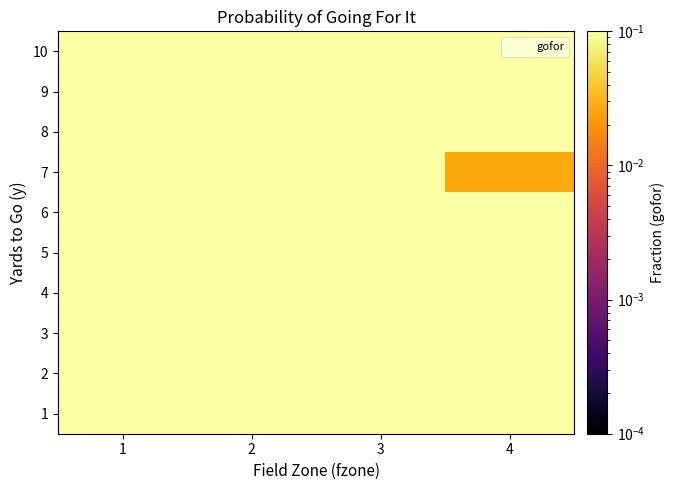

Which category has the lowest value across all series?

4